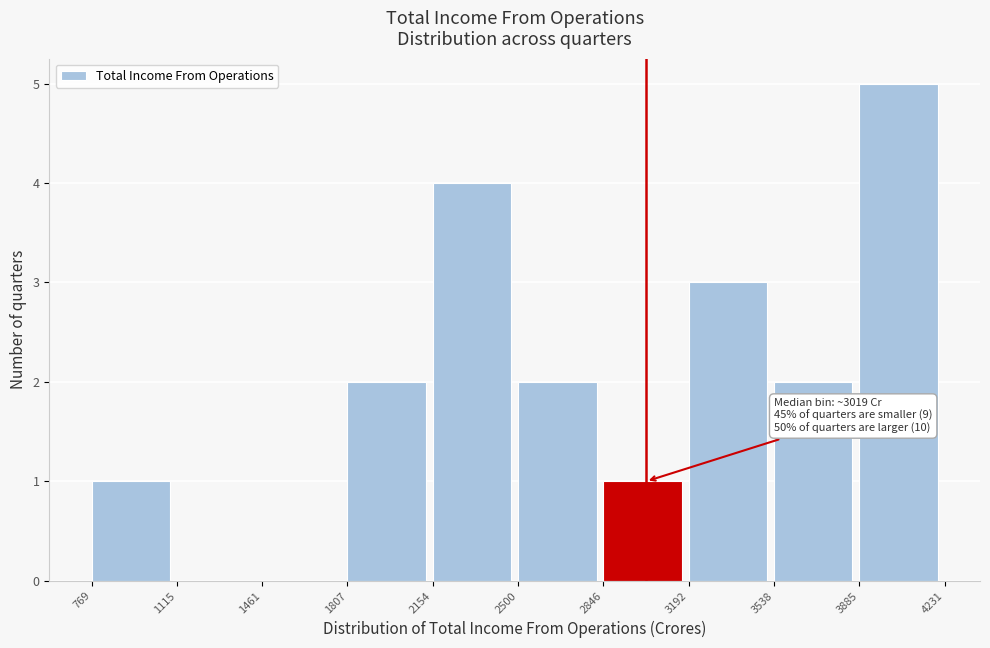

Over which range of the x-axis is the bar tallest?

3885 to 4231